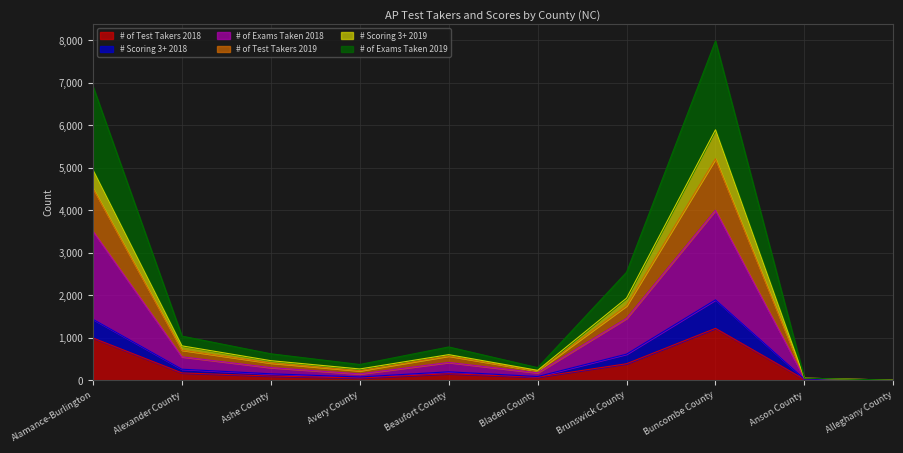

Reading right to left, extract all data points from this chart.

# of Test Takers 2018: Alleghany County=2	Anson County=19	Buncombe County=1220	Brunswick County=387	Bladen County=71	Beaufort County=151	Avery County=51	Ashe County=97	Alexander County=171	Alamance-Burlington=993
# Scoring 3+ 2018: Alleghany County=2	Anson County=25	Buncombe County=1891	Brunswick County=613	Bladen County=86	Beaufort County=197	Avery County=75	Ashe County=150	Alexander County=258	Alamance-Burlington=1433
# of Exams Taken 2018: Alleghany County=2	Anson County=46	Buncombe County=4001	Brunswick County=1455	Bladen County=173	Beaufort County=417	Avery County=147	Ashe County=296	Alexander County=550	Alamance-Burlington=3508
# of Test Takers 2019: Alleghany County=2	Anson County=47	Buncombe County=7985	Brunswick County=2541	Bladen County=295	Beaufort County=782	Avery County=369	Ashe County=621	Alexander County=1037	Alamance-Burlington=6918
# Scoring 3+ 2019: Alleghany County=2	Anson County=47	Buncombe County=5894	Brunswick County=1931	Bladen County=232	Beaufort County=601	Avery County=264	Ashe County=459	Alexander County=808	Alamance-Burlington=4948
# of Exams Taken 2019: Alleghany County=2	Anson County=47	Buncombe County=5212	Brunswick County=1751	Bladen County=218	Beaufort County=569	Avery County=221	Ashe County=403	Alexander County=706	Alamance-Burlington=4518